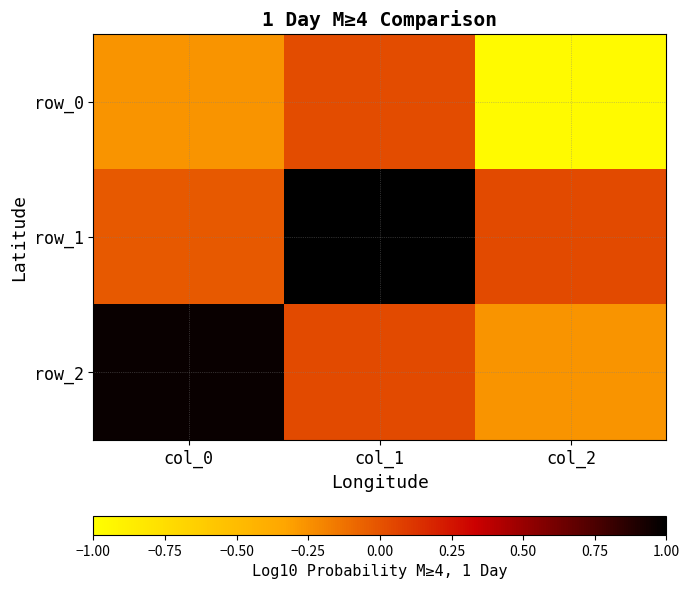

Which series has the largest range (max minus min)?

row_2